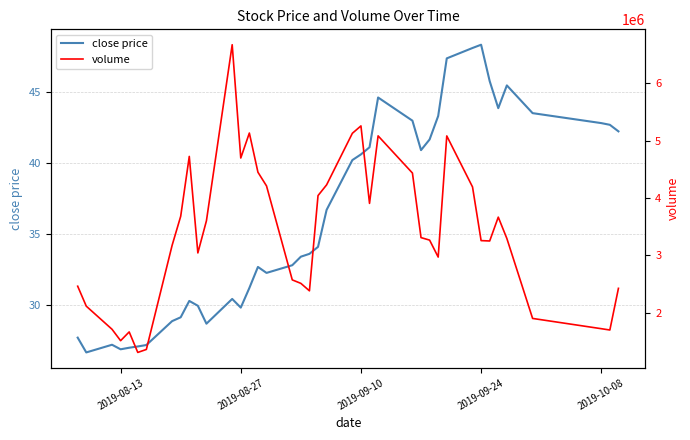

What is the minimum value for close price?

26.7